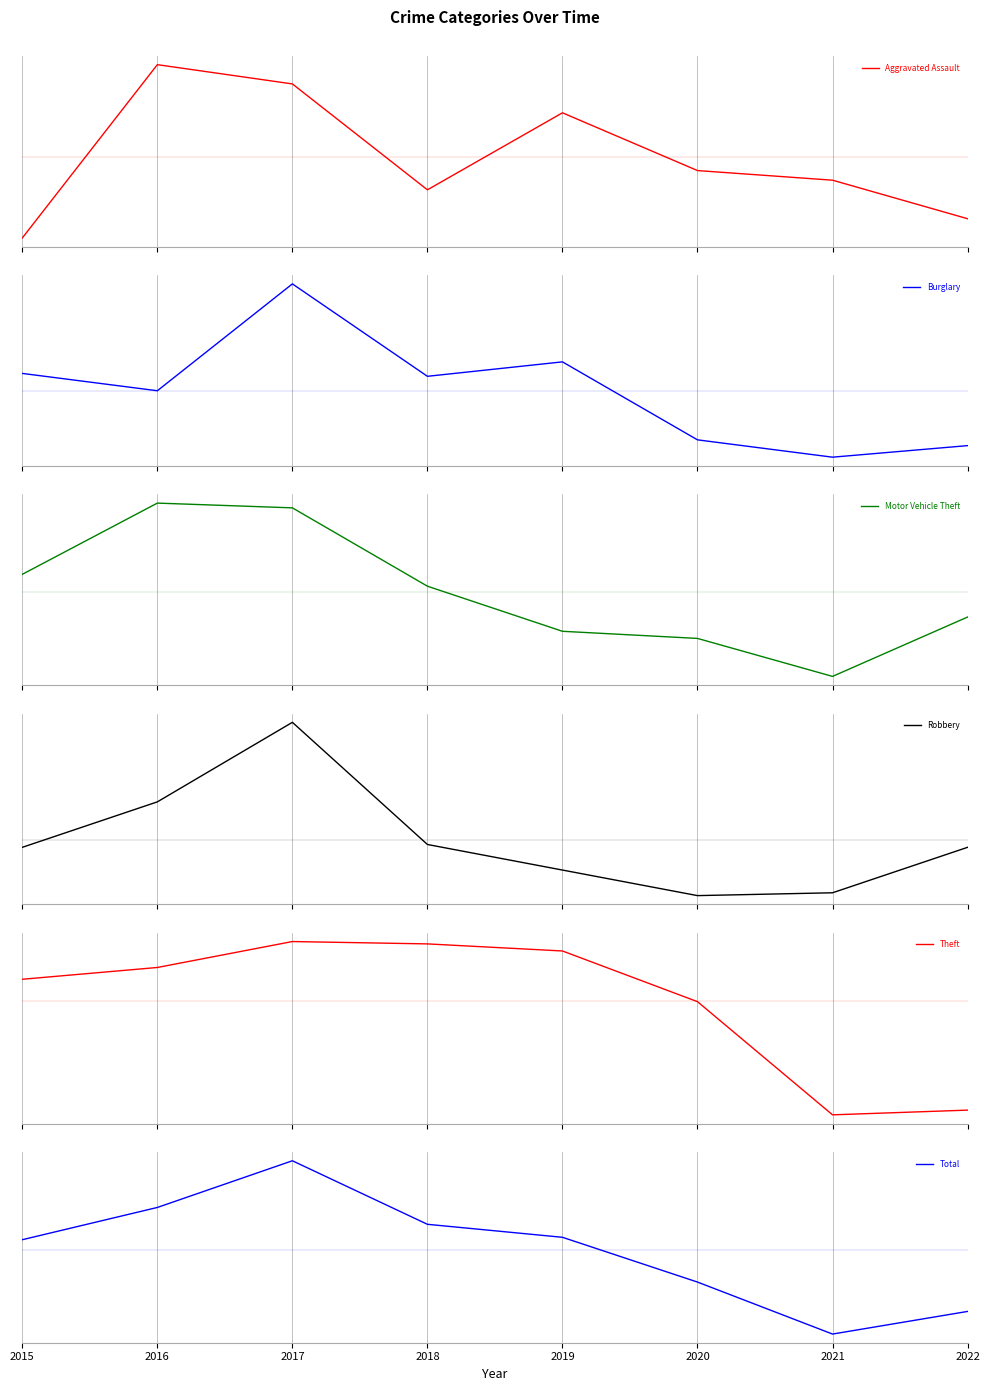

Rank the series at 2016 from lowest to highest value.

Aggravated Assault, Robbery, Burglary, Motor Vehicle Theft, Theft, Total